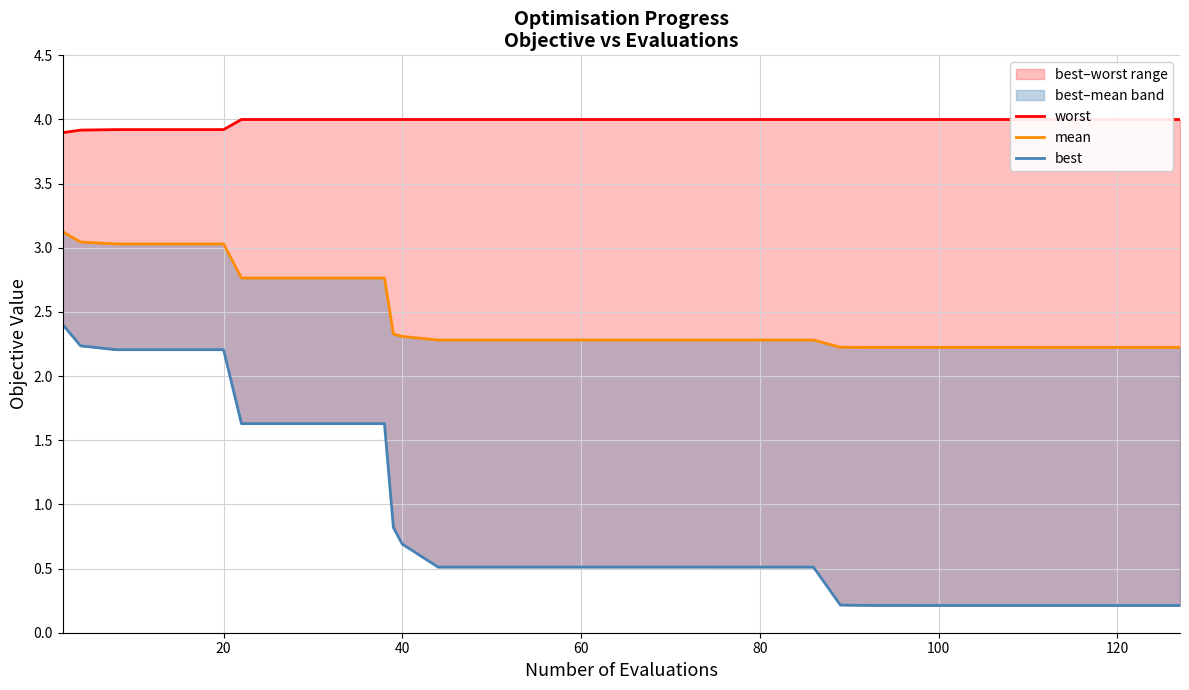

What is the minimum value shown in the chart?

0.2